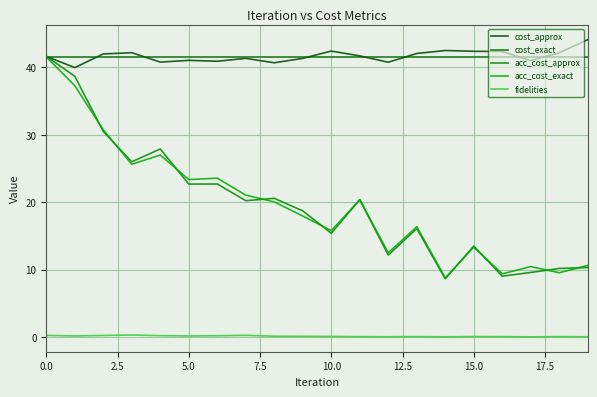

How many intersections are there between acc_cost_approx and acc_cost_exact?

11